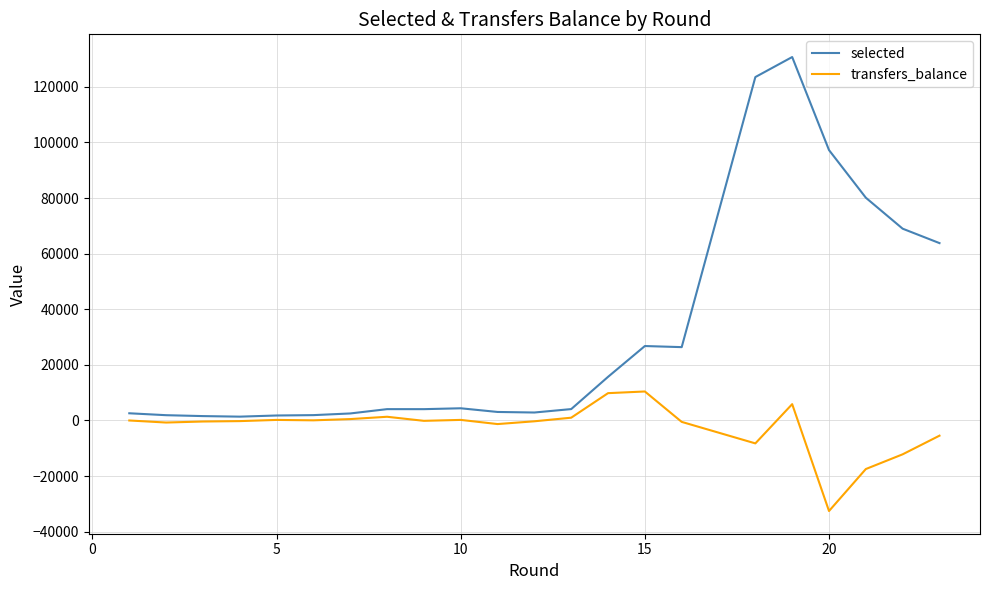

Rank the series by their average value, from lowest to highest.

transfers_balance, selected